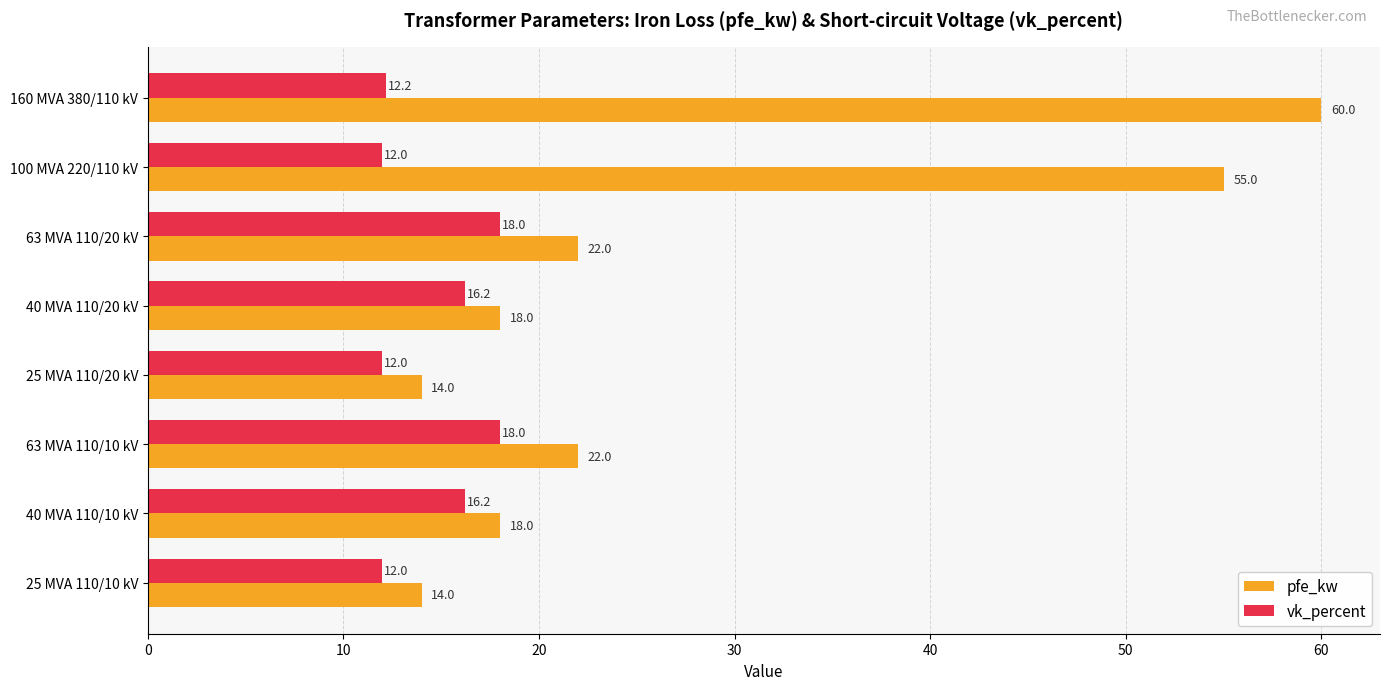

What is the difference between the second highest and minimum values in the pfe_kw series?

41.0